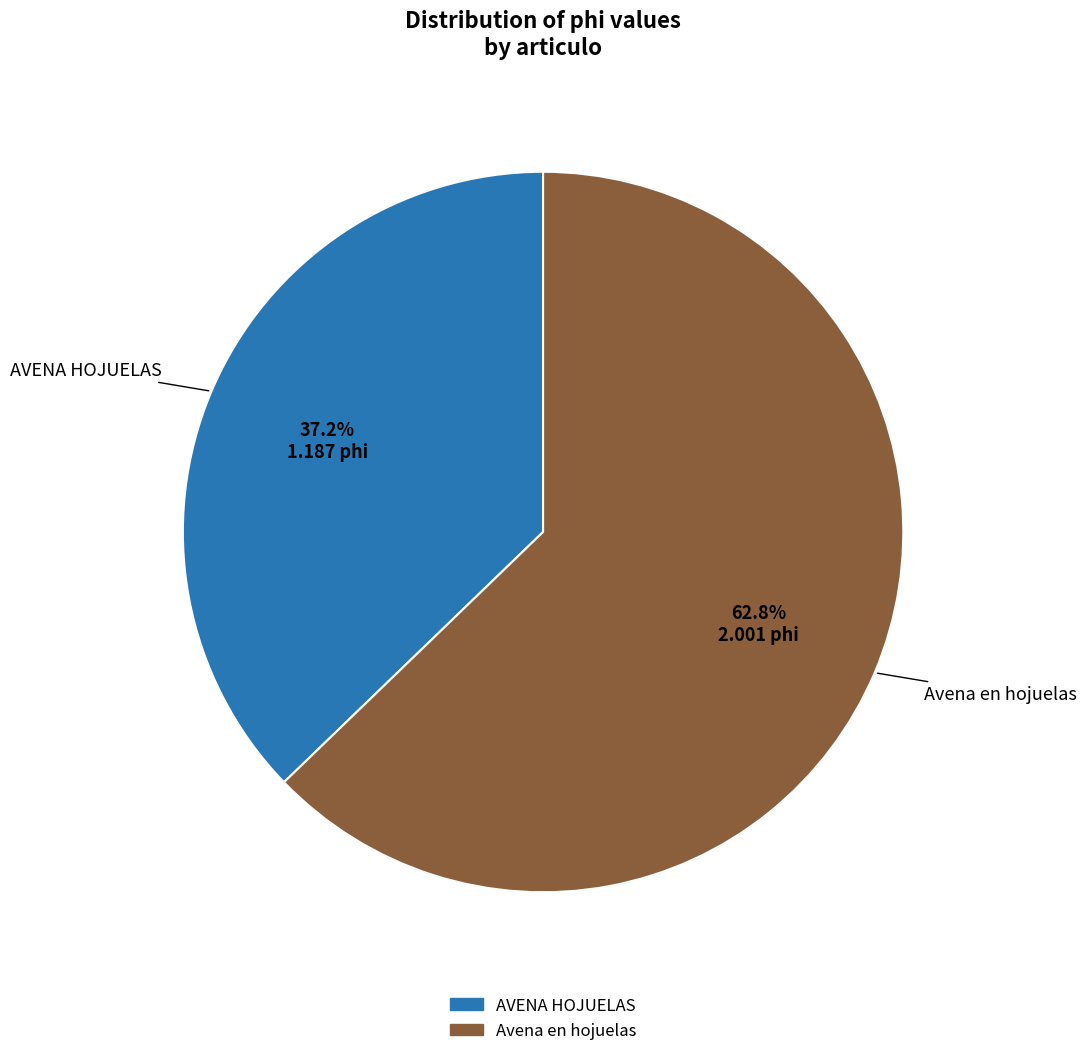

Does any single category account for the majority?

Yes